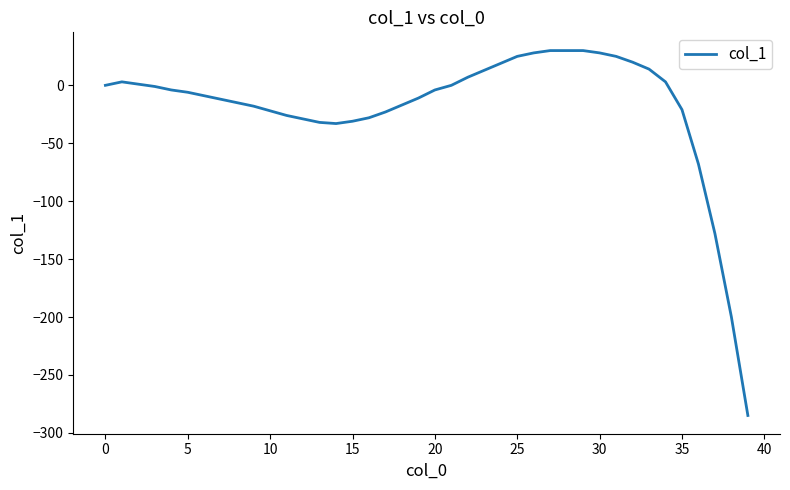

What is the difference between the maximum and minimum values?

315